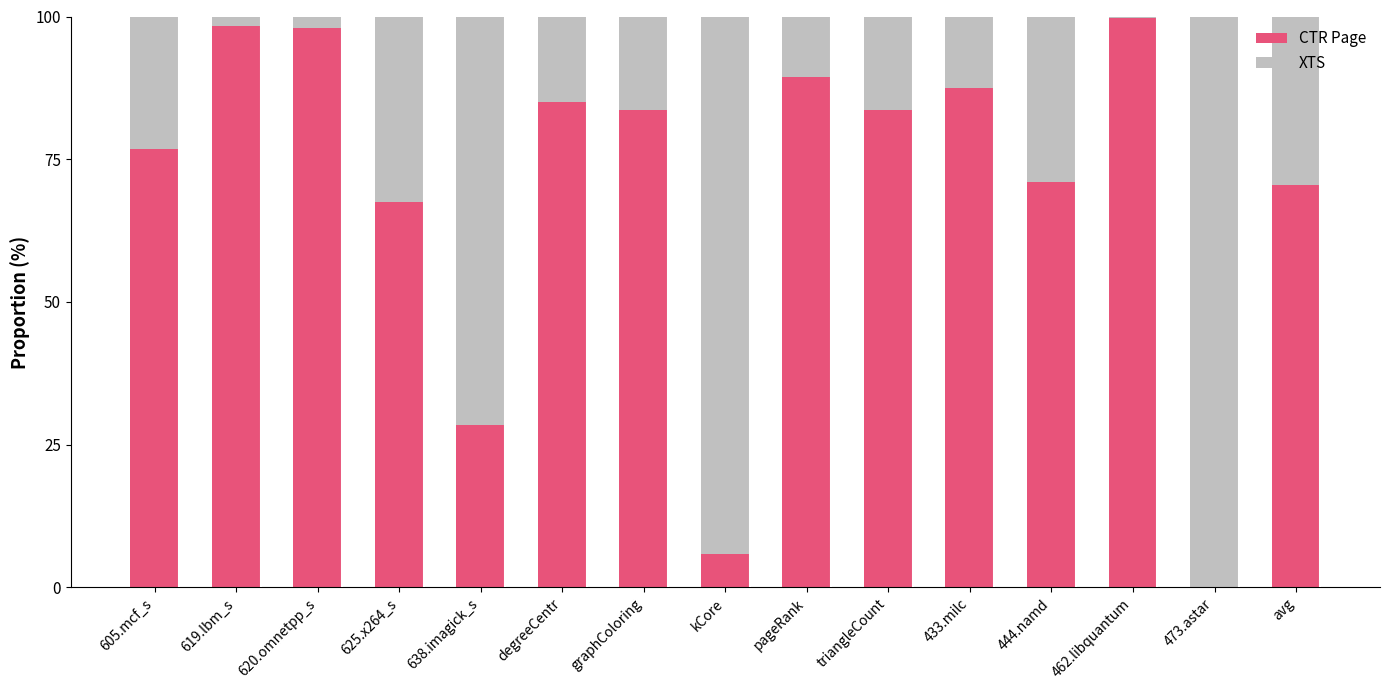

What is the approximate value of CTR Page at avg?

70.5